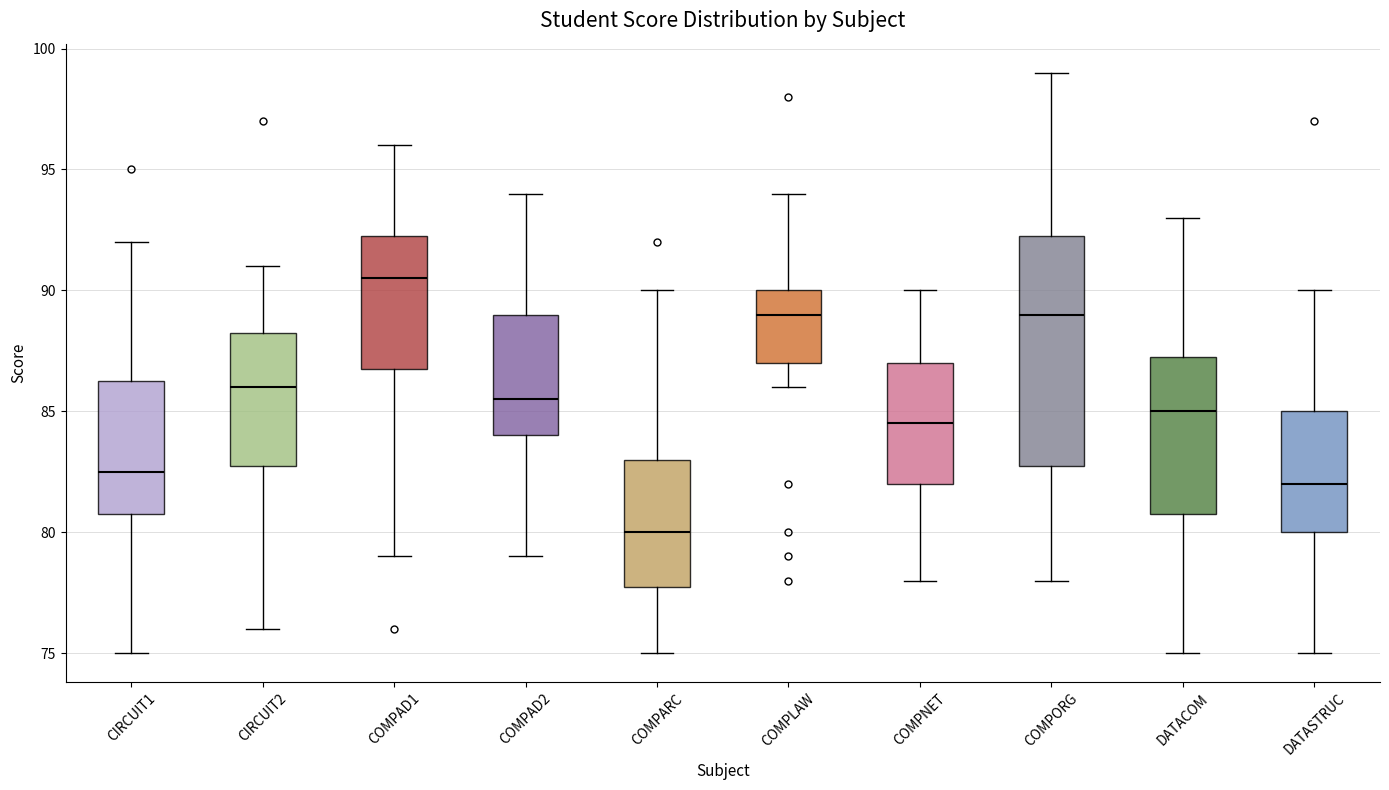

Where does the upper whisker of the box for COMPAD2 end on the y-axis? The values are not printed on the chart, so give them approximately, as read against the axis.

94.0